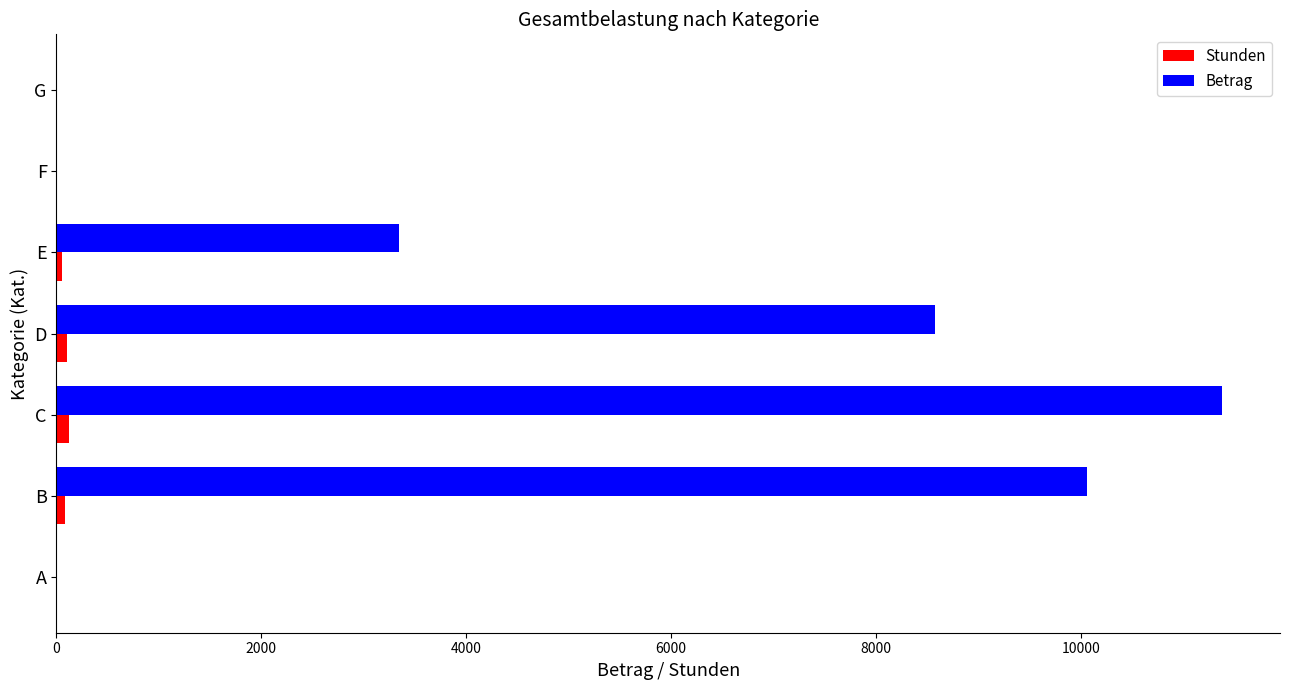

What is the sum of all Stunden values?

356.0